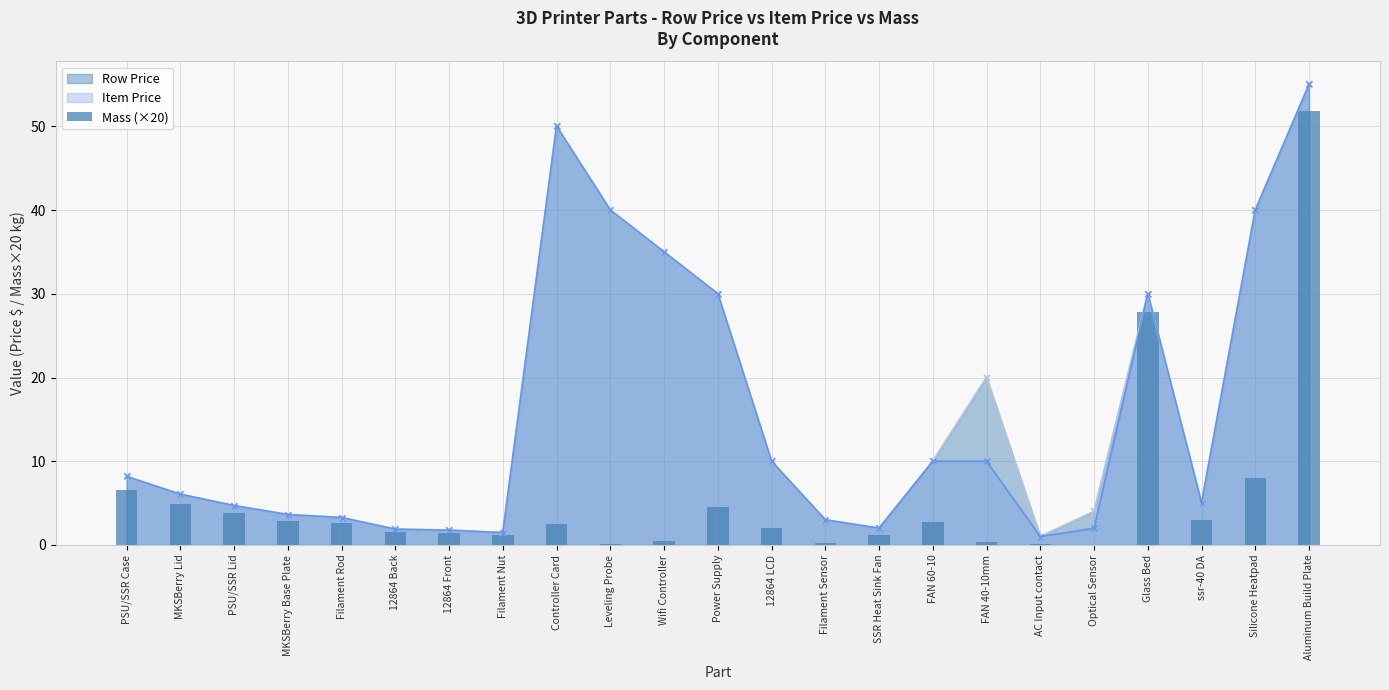

What value does the Item Price series have at Controller Card?

50.0